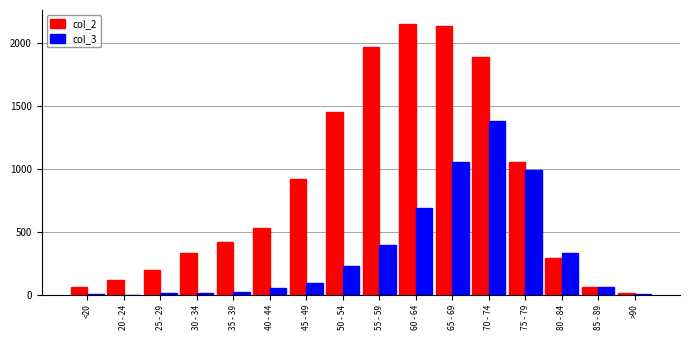

Is it true that col_2 equals 121 at 20 - 24?

True